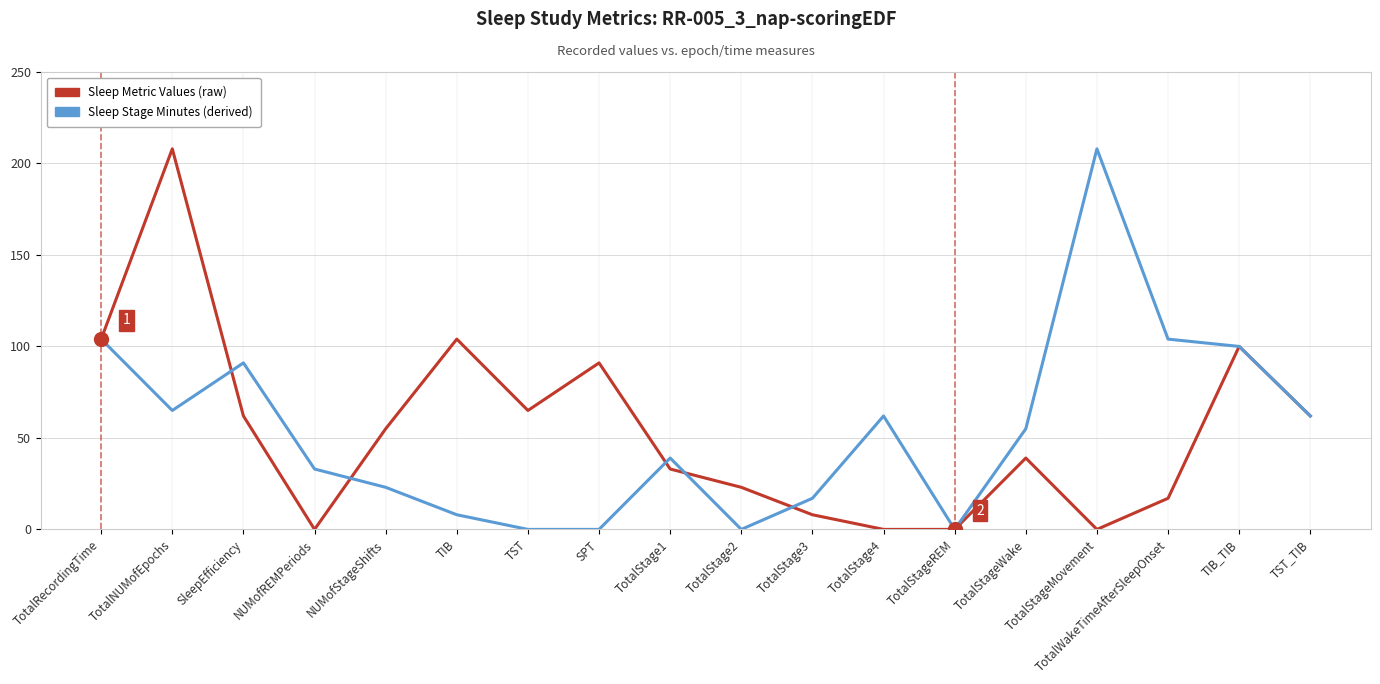

Rank the series at TotalNUMofEpochs from highest to lowest value.

Sleep Metric Values (raw), Sleep Stage Minutes (derived)